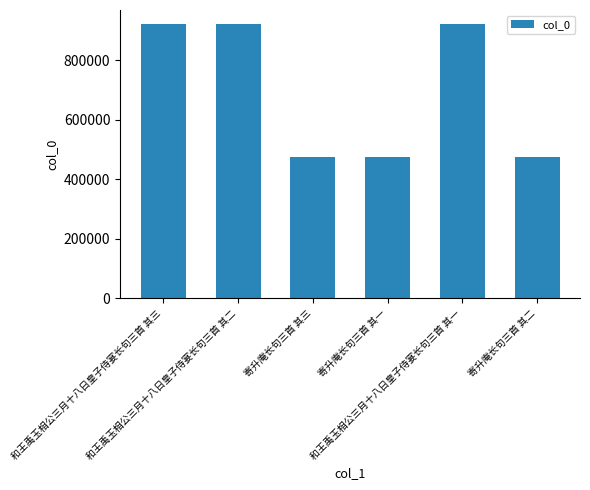

What is the minimum value shown in the chart?

476738